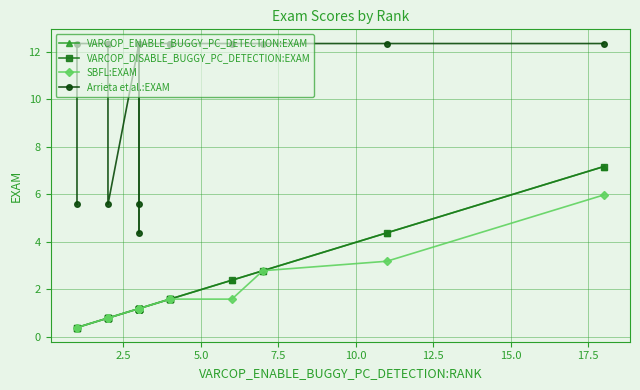

Is it true that Arrieta et al.:EXAM equals 12.4 at 10.0?

True